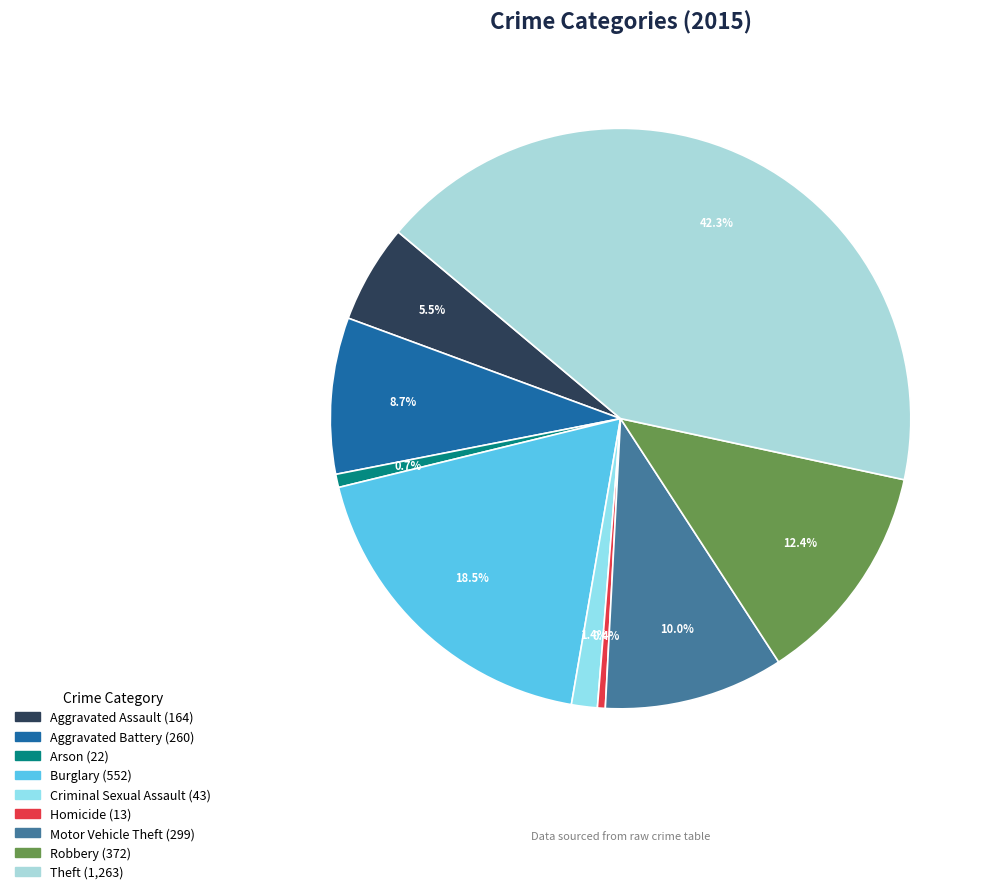

How much of the chart is everything except Motor Vehicle Theft?

90.0%